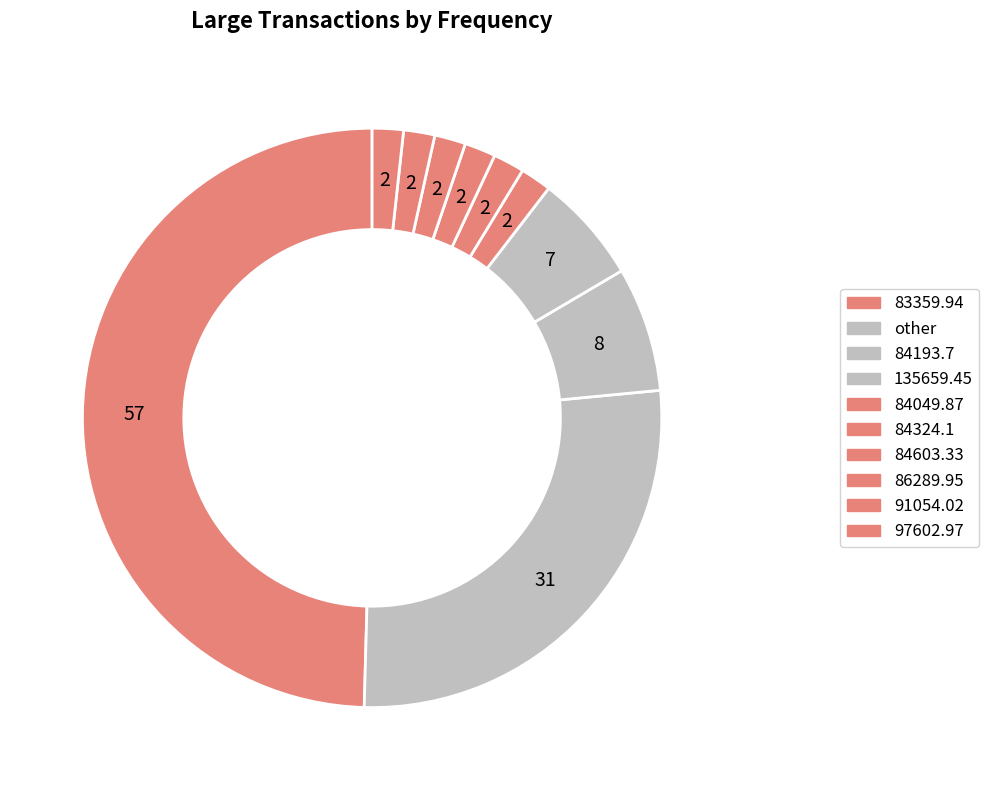

How many slices are in this pie chart?

10